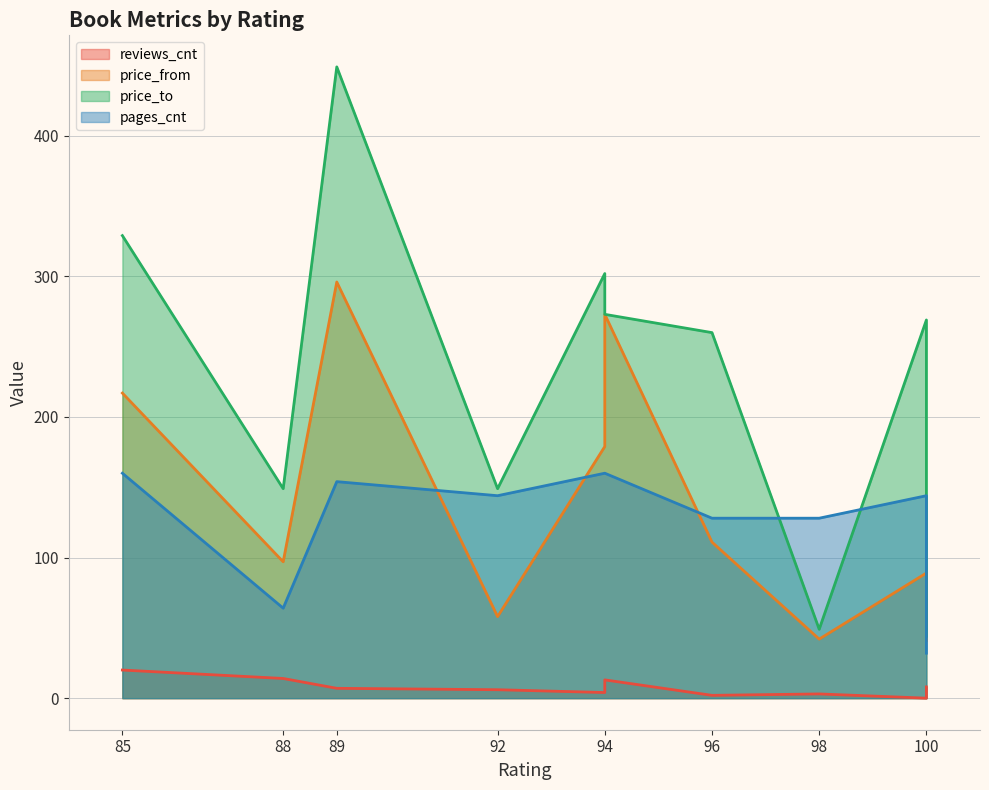

What is the value of the price_from point at the 10th from the left?

89